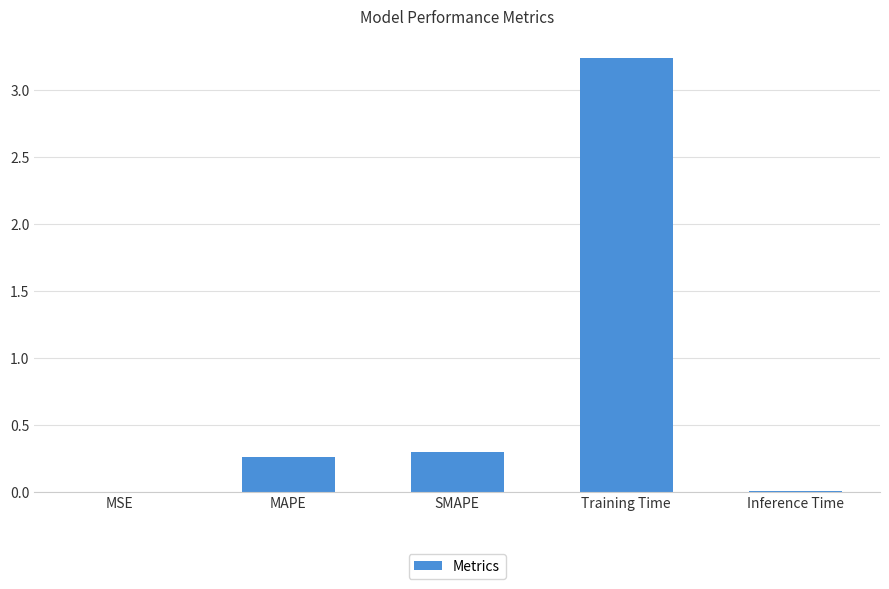

The chart shows a value of 0.1 at MAPE. True or false?

False